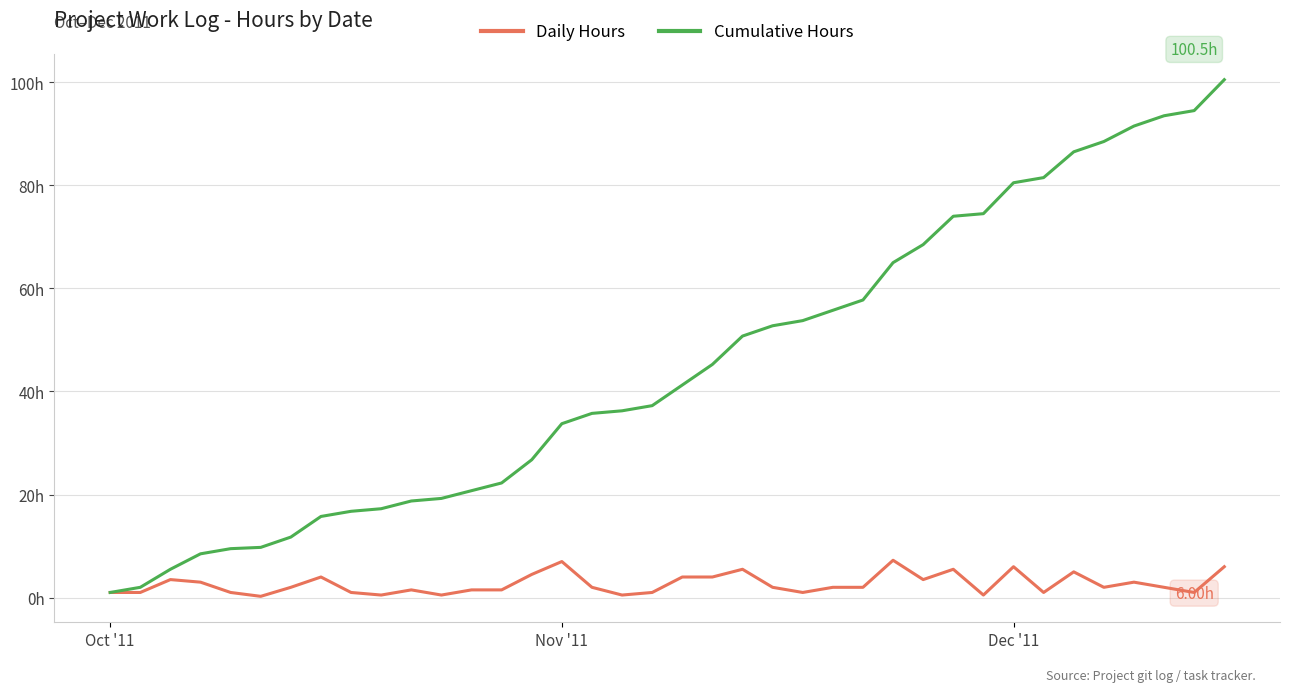

What are all the series names shown in the legend?

Daily Hours, Cumulative Hours